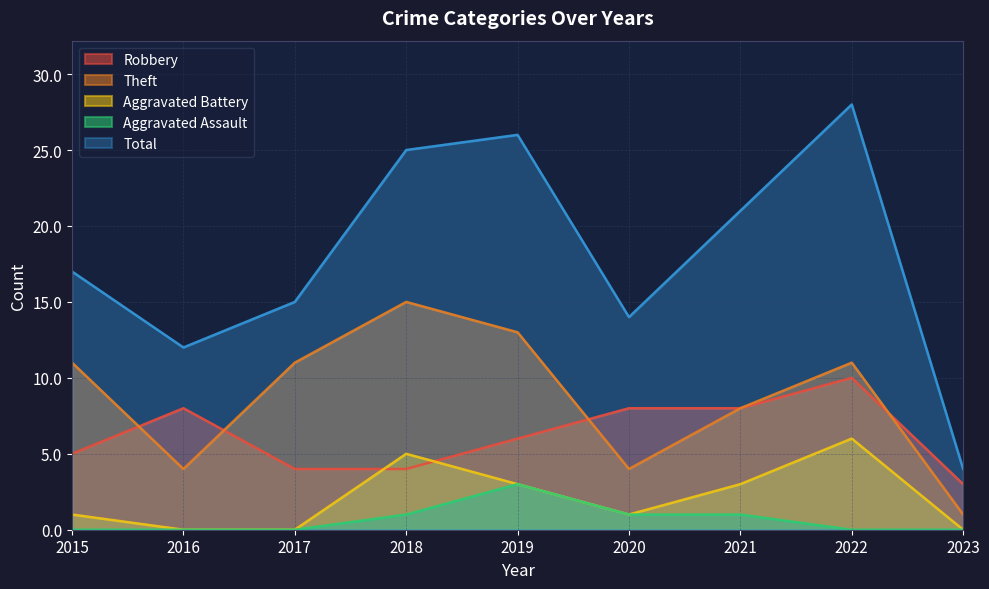

What are all the series names shown in the legend?

Robbery, Theft, Aggravated Battery, Aggravated Assault, Total